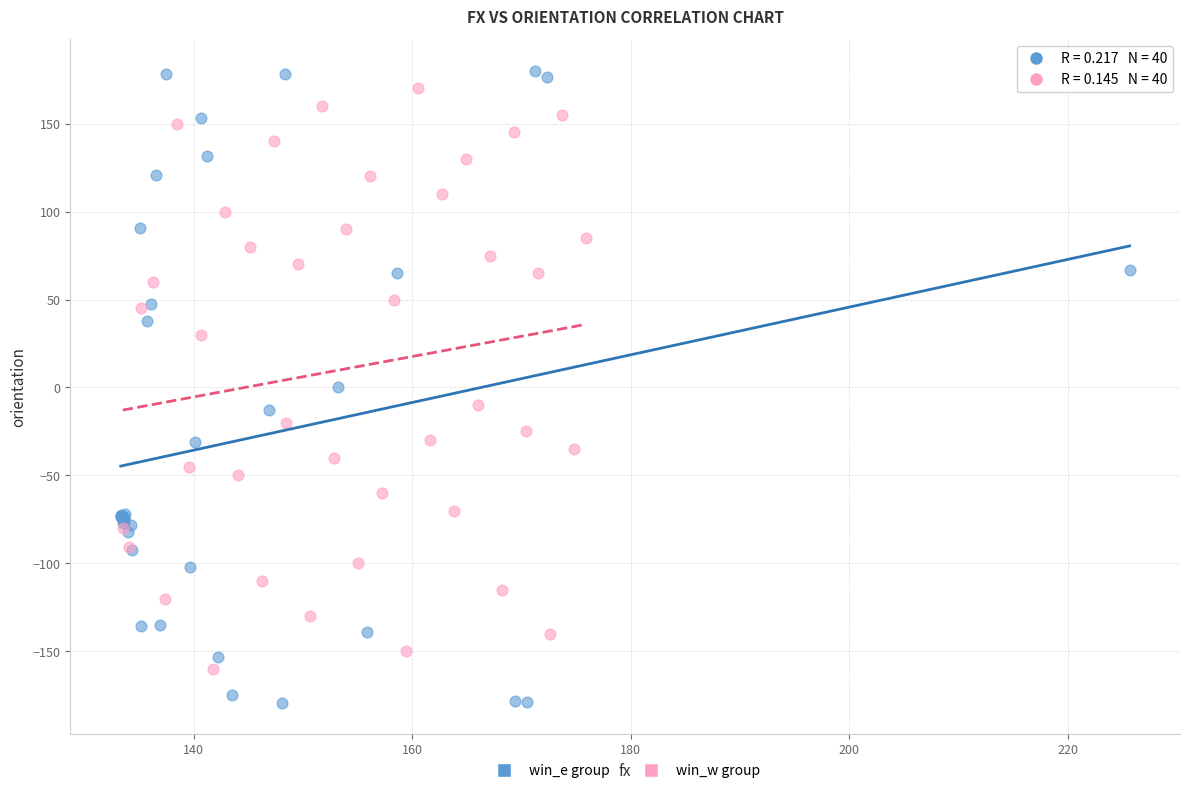

Which series has the largest Y range (max minus min)?

win_e group